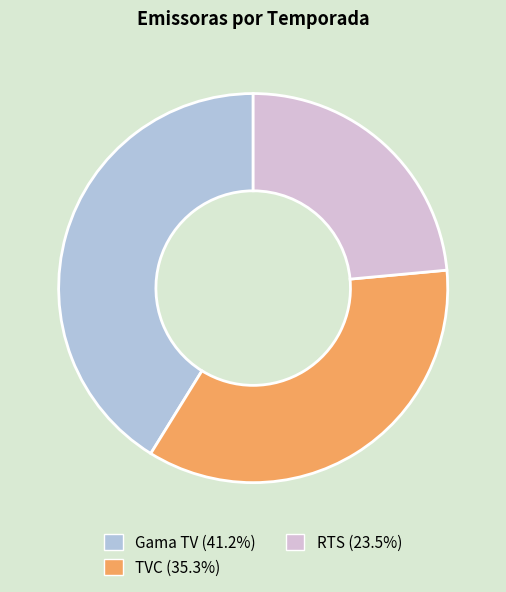

The RTS slice represents 11% of the pie. True or false?

False